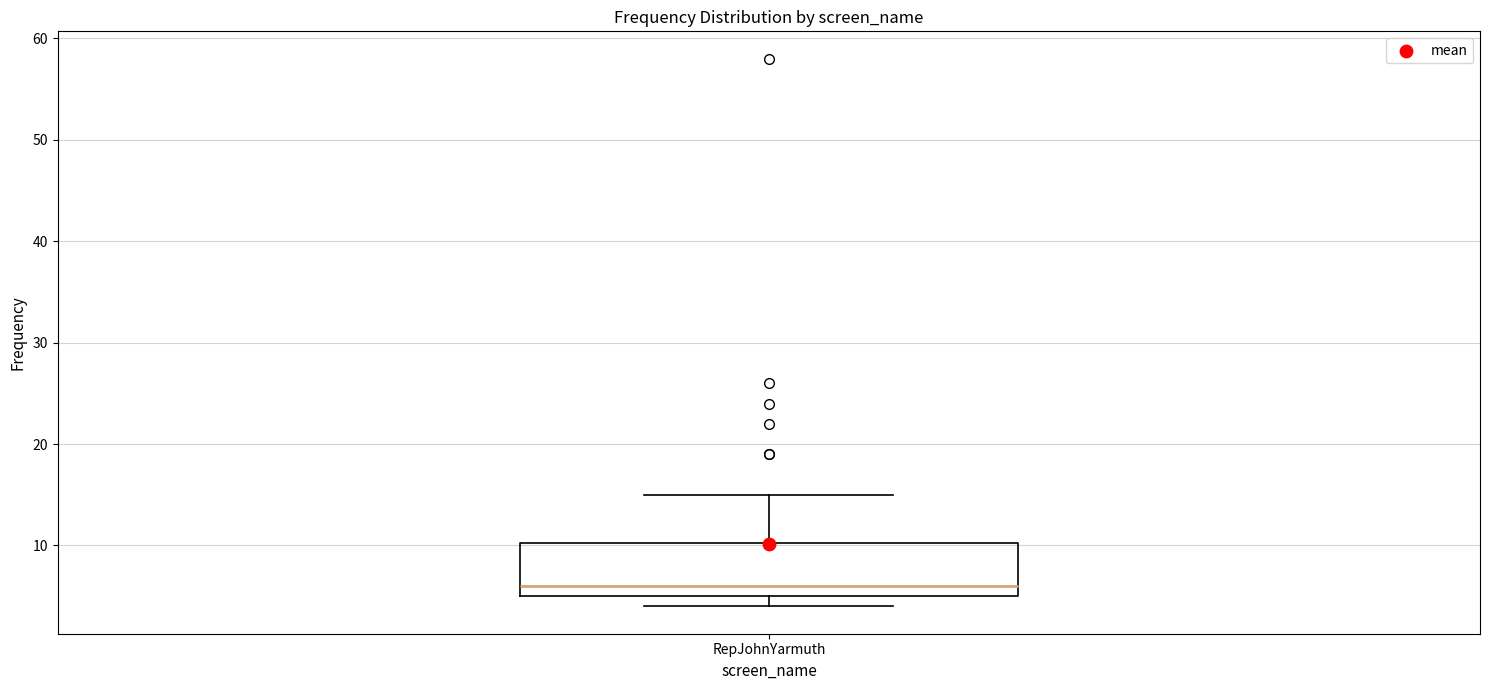

Transcribe this box plot: give where the median line is, the range the box spans, and where the two whiskers end, as read against the y-axis. The values are not printed on the chart, so give them approximately, as read against the axis.

median 6, box 5 to 10, whiskers 4 to 15